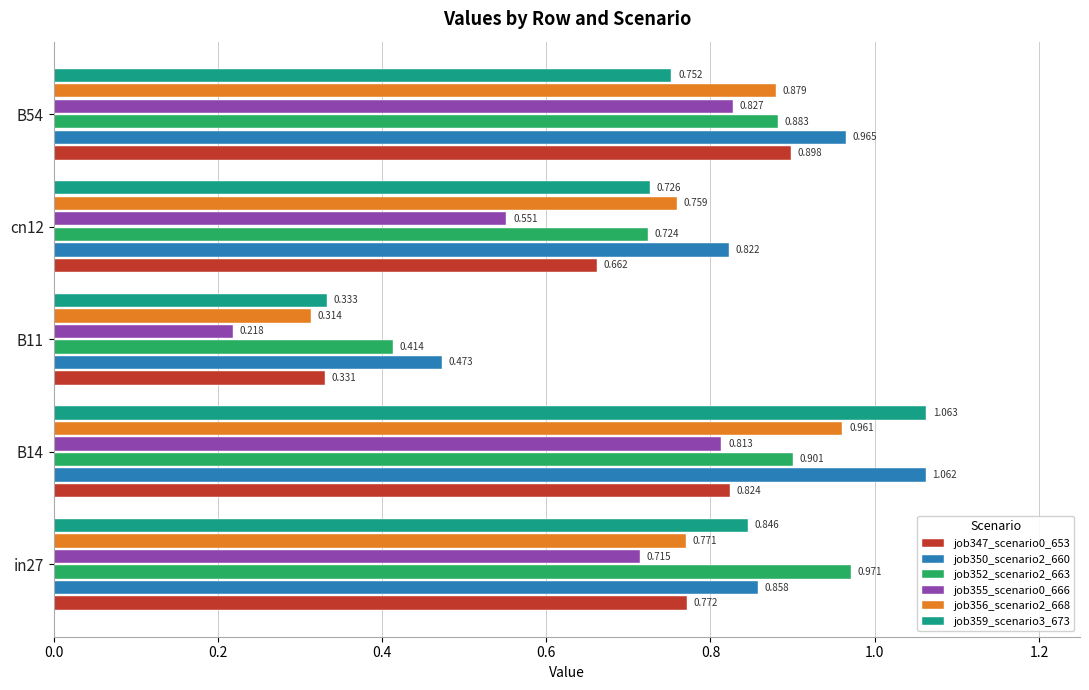

Is the value of job350_scenario2_660 at B54 greater than the value of job352_scenario2_663 at B14?

Yes